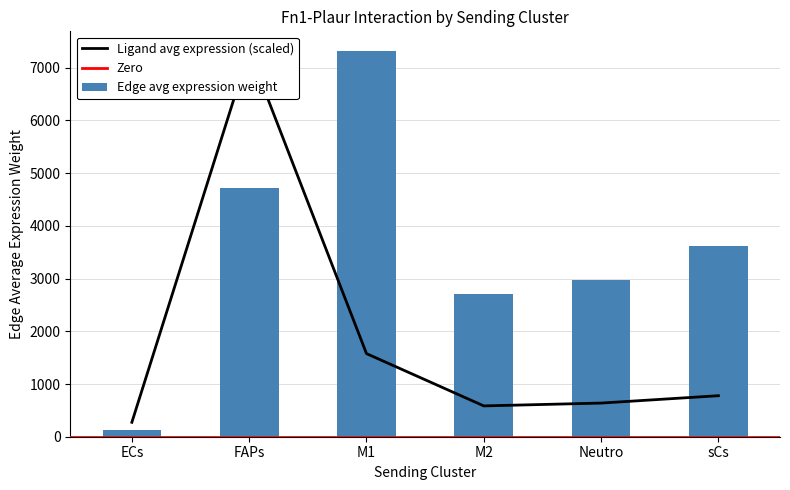

Is it true that Edge average expression weight equals 2965.3 at Neutro?

True